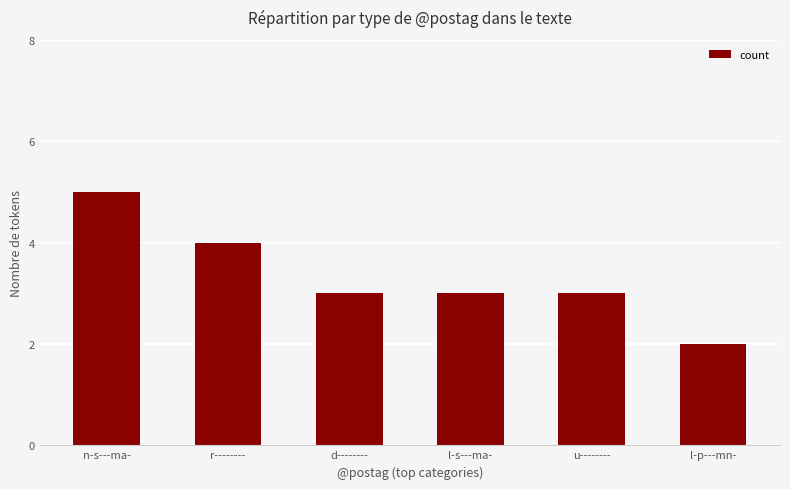

Which category has the highest value across all series?

n-s---ma-